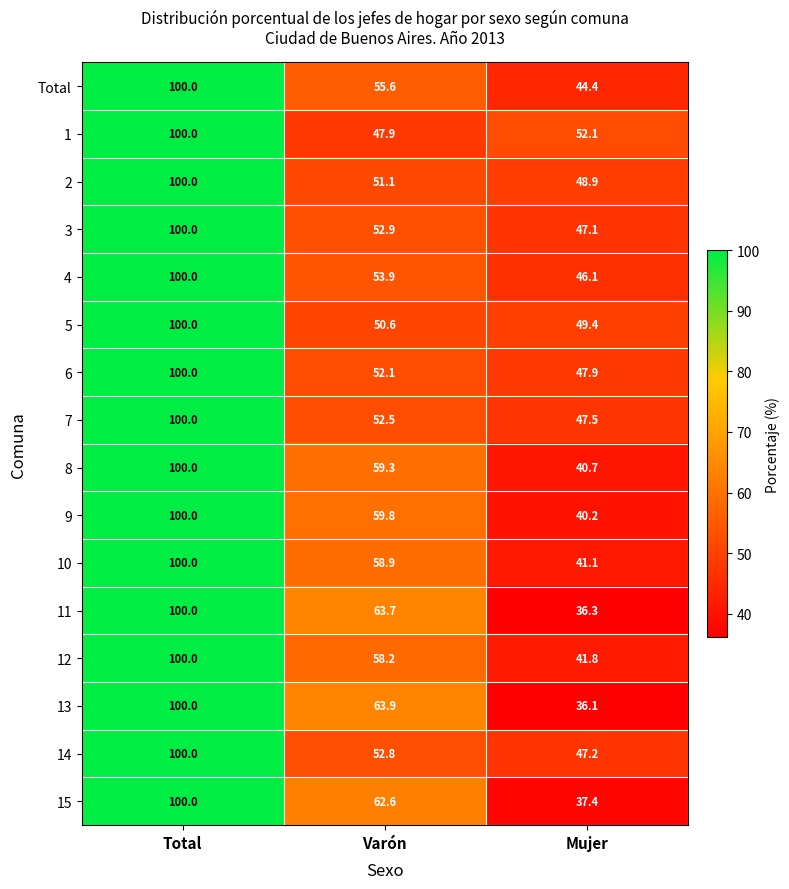

Which series has the widest spread of values?

13